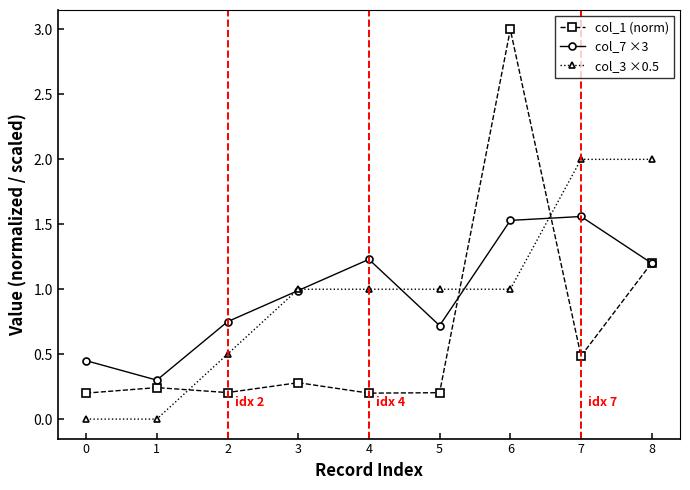

Count the number of categories in the chart.

9